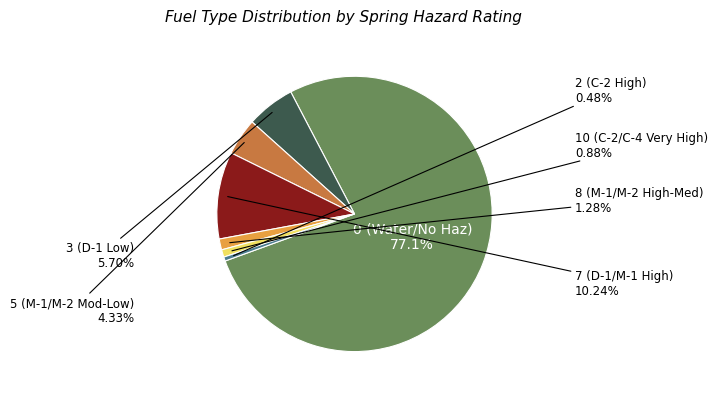

Is there any slice that represents more than half of the pie?

Yes